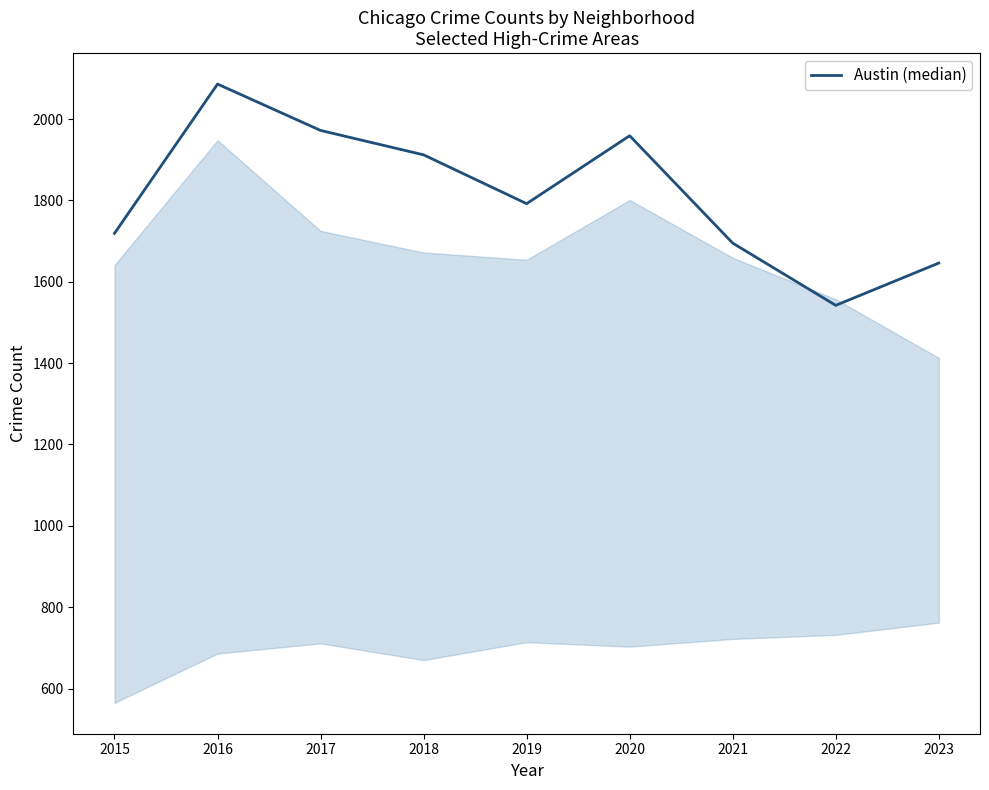

Where is the first local minimum?

2019